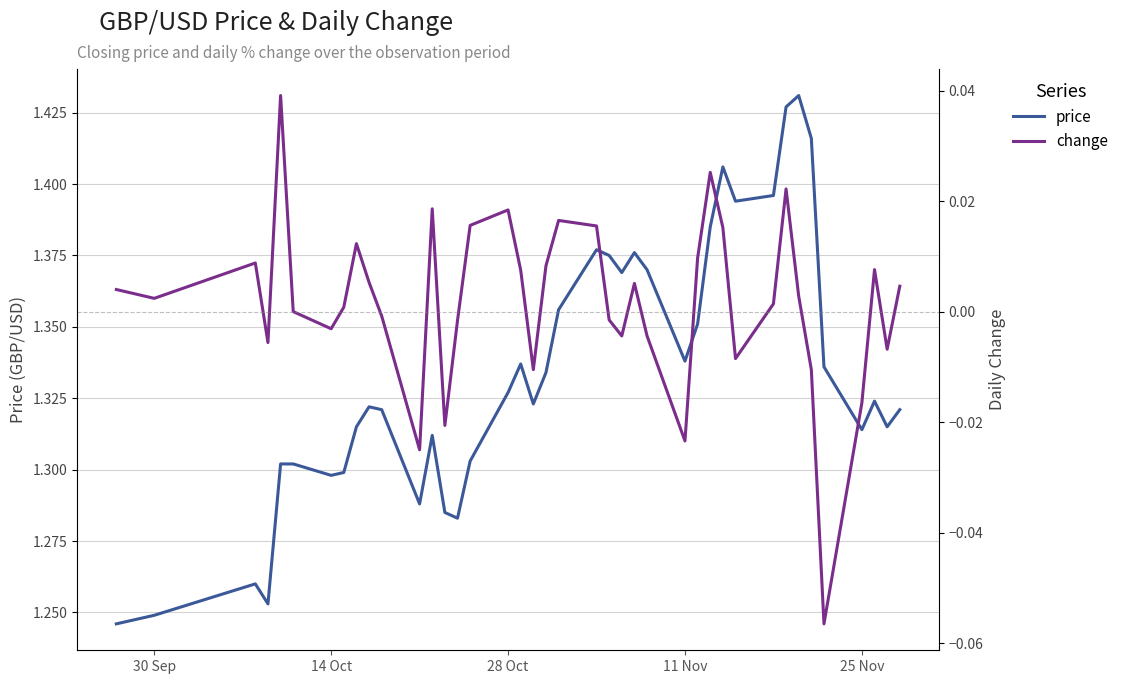

The price series shows 0.3 at 25 Nov. True or false?

False